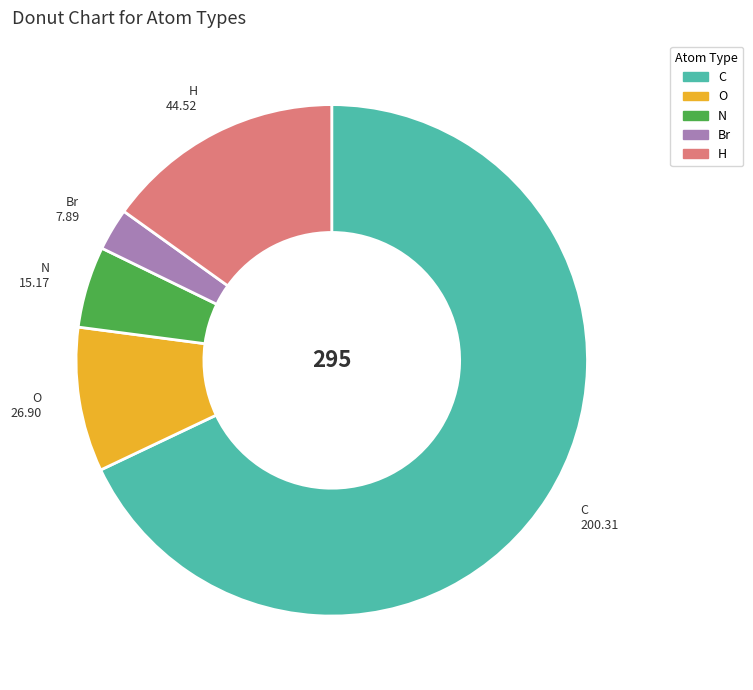

Approximately how many times larger is the value at N compared to O?

0.6